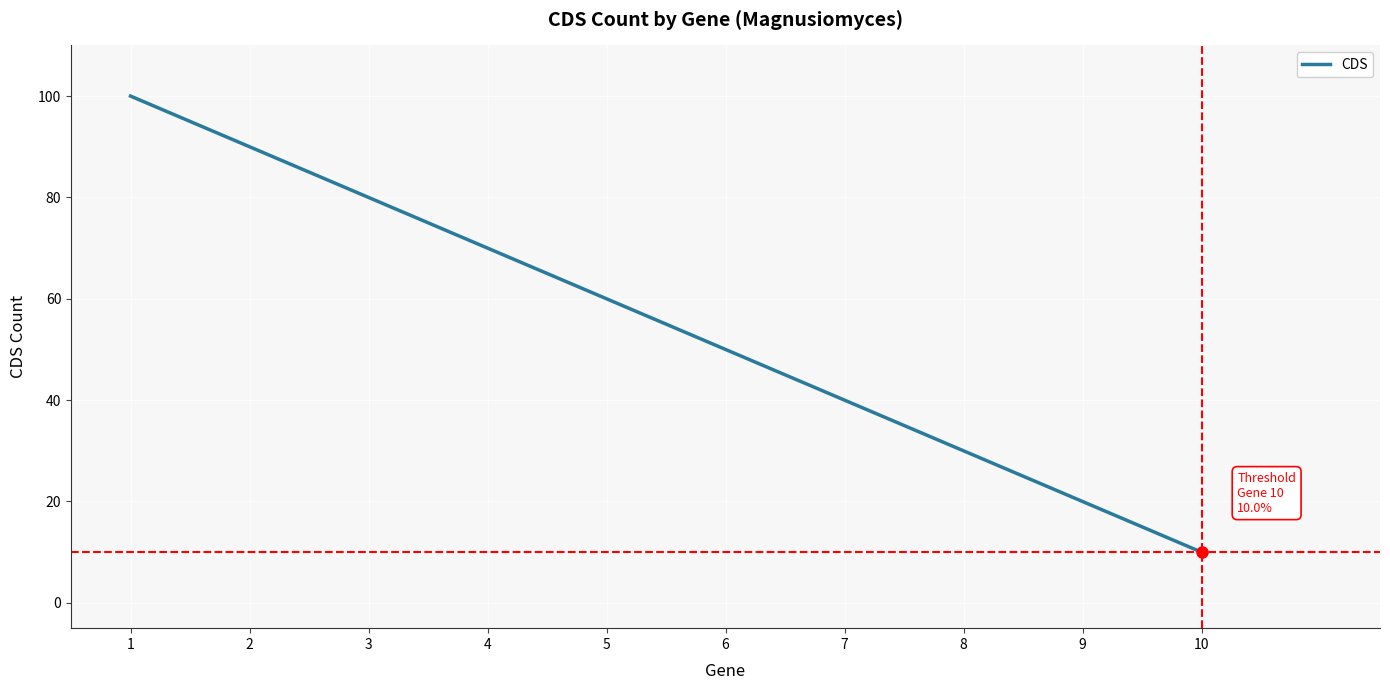

True or false: the data shows 31 at 3.

False